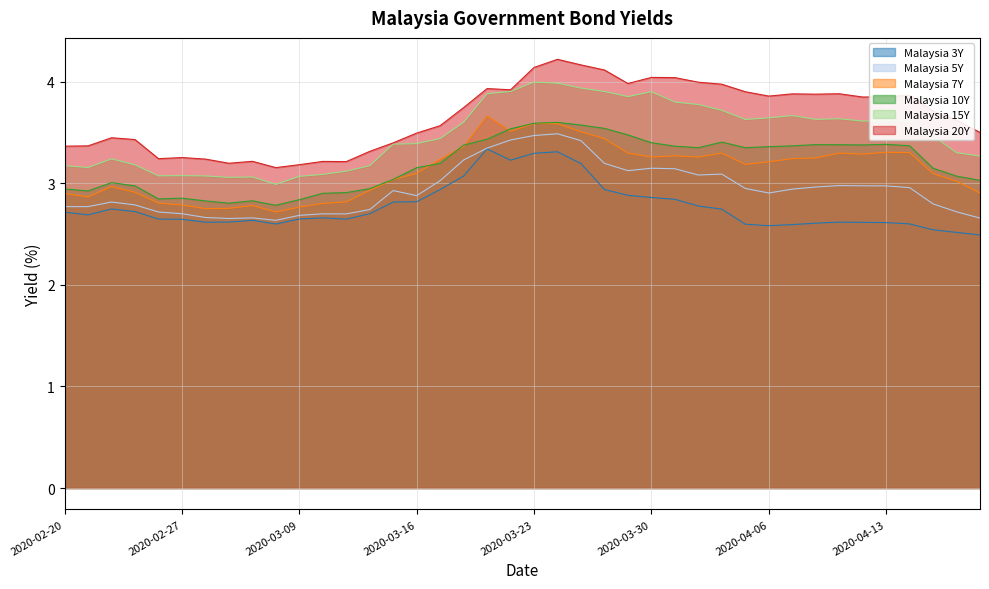

At which label does Malaysia 15Y reach its peak?

2020-03-23